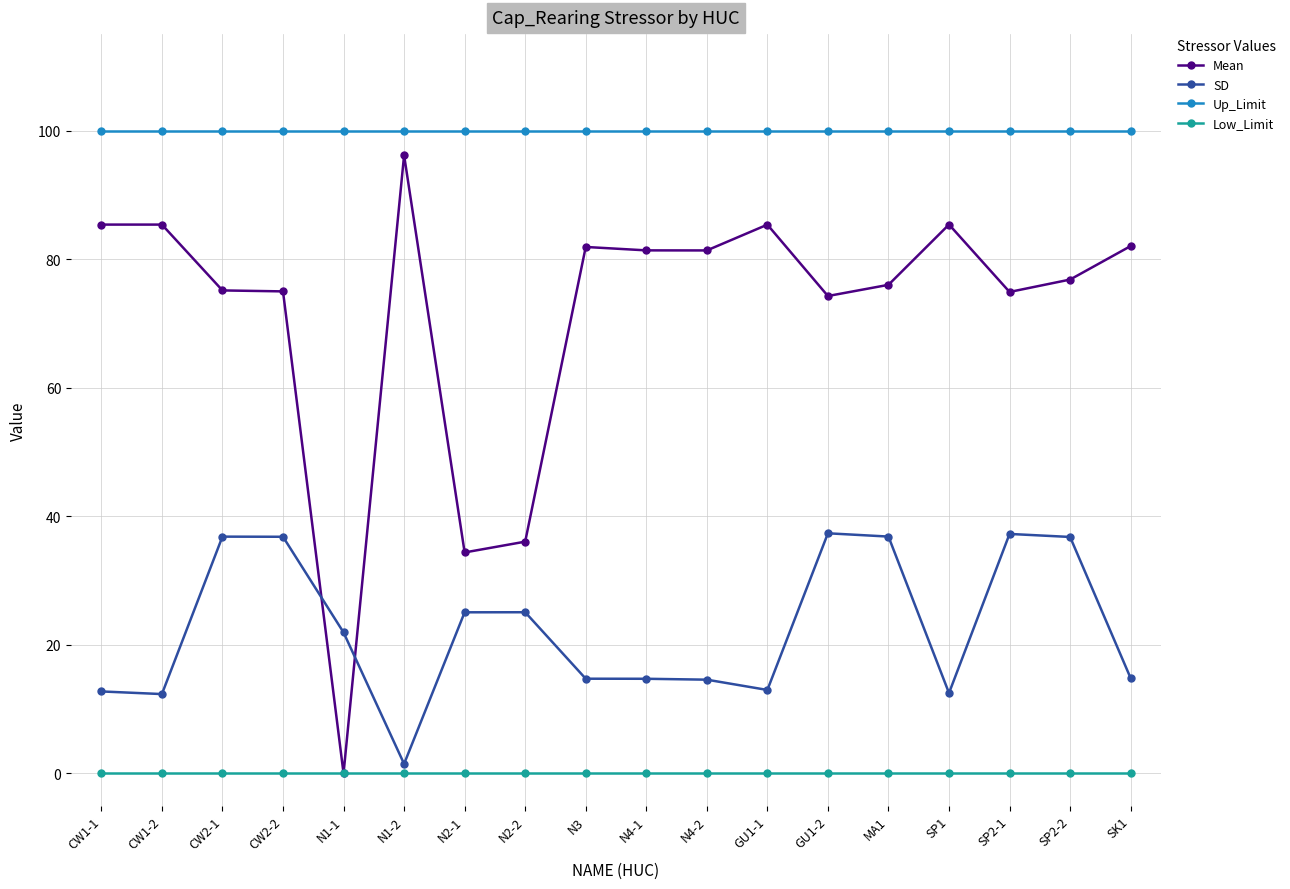

True or false: SD and Mean intersect in this chart.

True